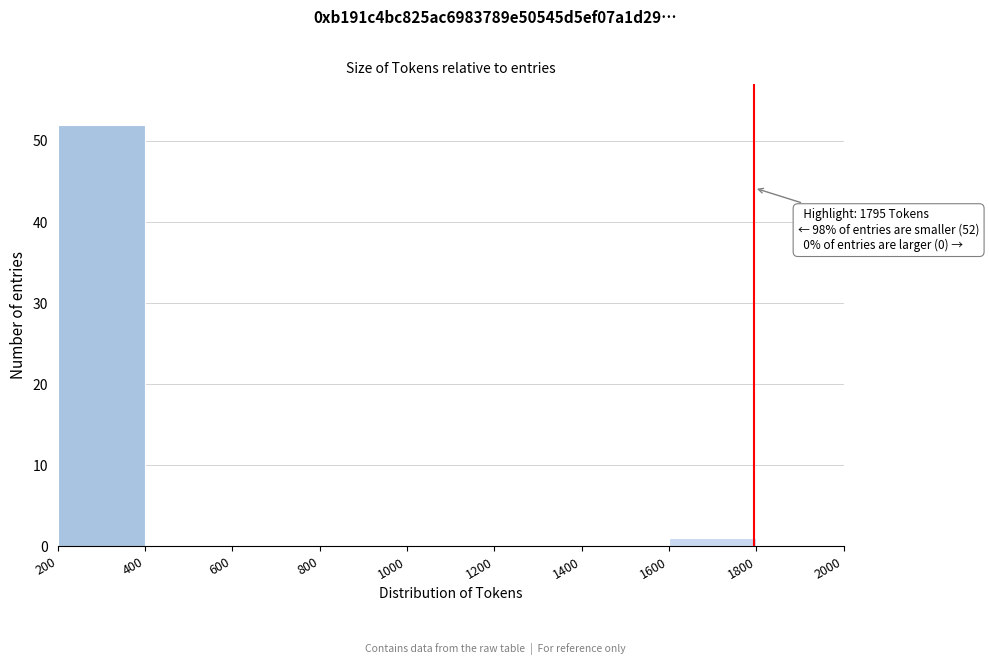

Over which range of the x-axis is the bar tallest?

200 to 400